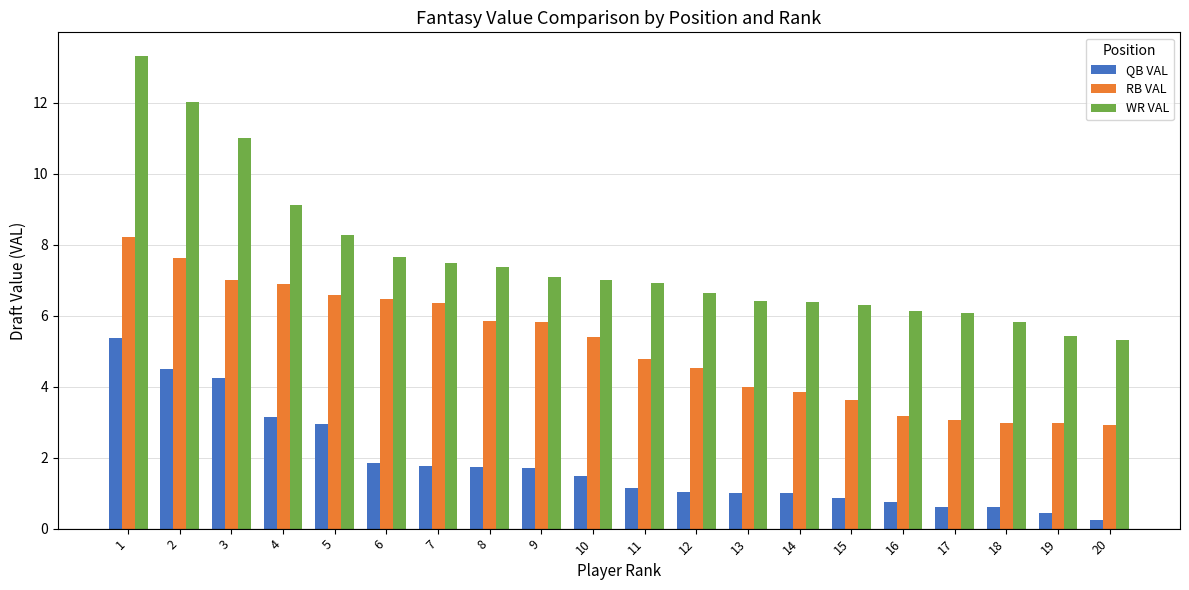

How many data points in WR VAL are less than 7?

10